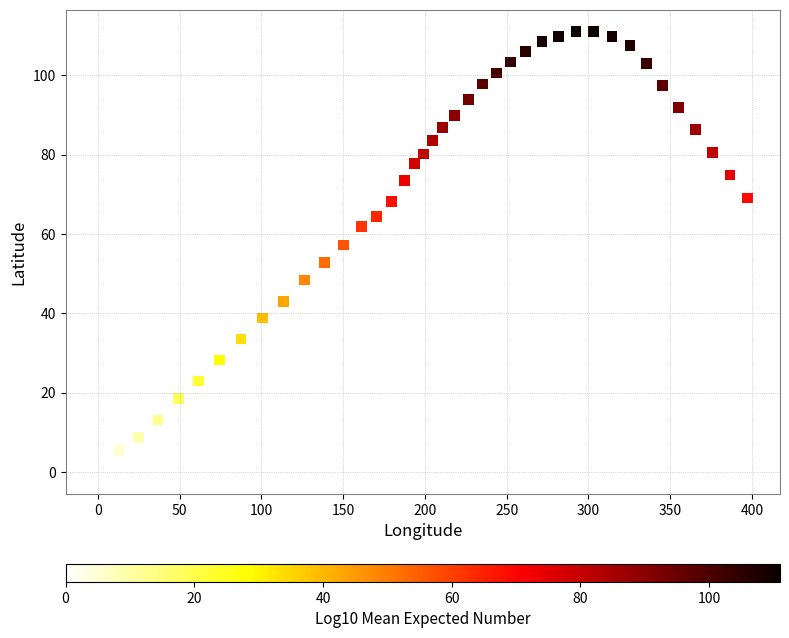

What is the range of X values (max minus min)?

397.3